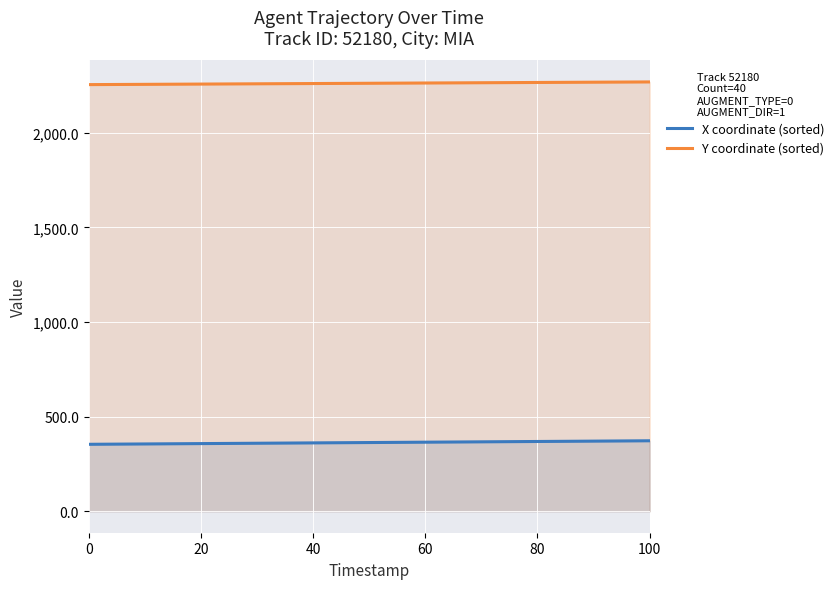

True or false: Y coordinate (sorted) and X coordinate (sorted) cross at least once.

False